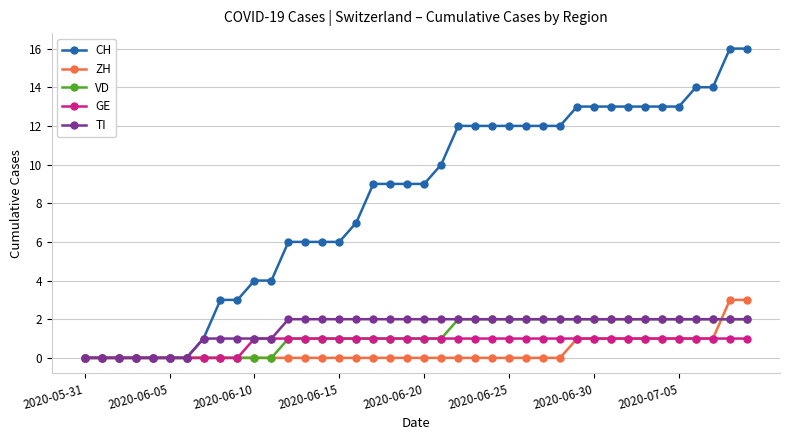

What is the maximum value shown in the chart?

16